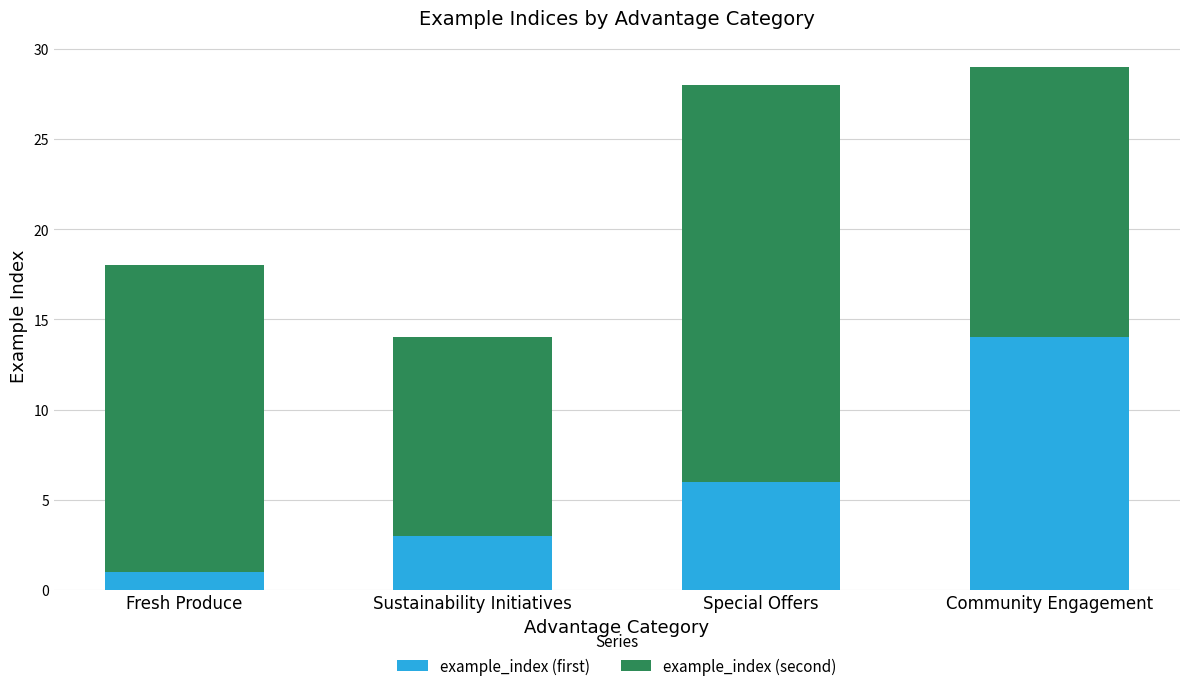

Where is example_index (first) nearest to the value 7?

Special Offers